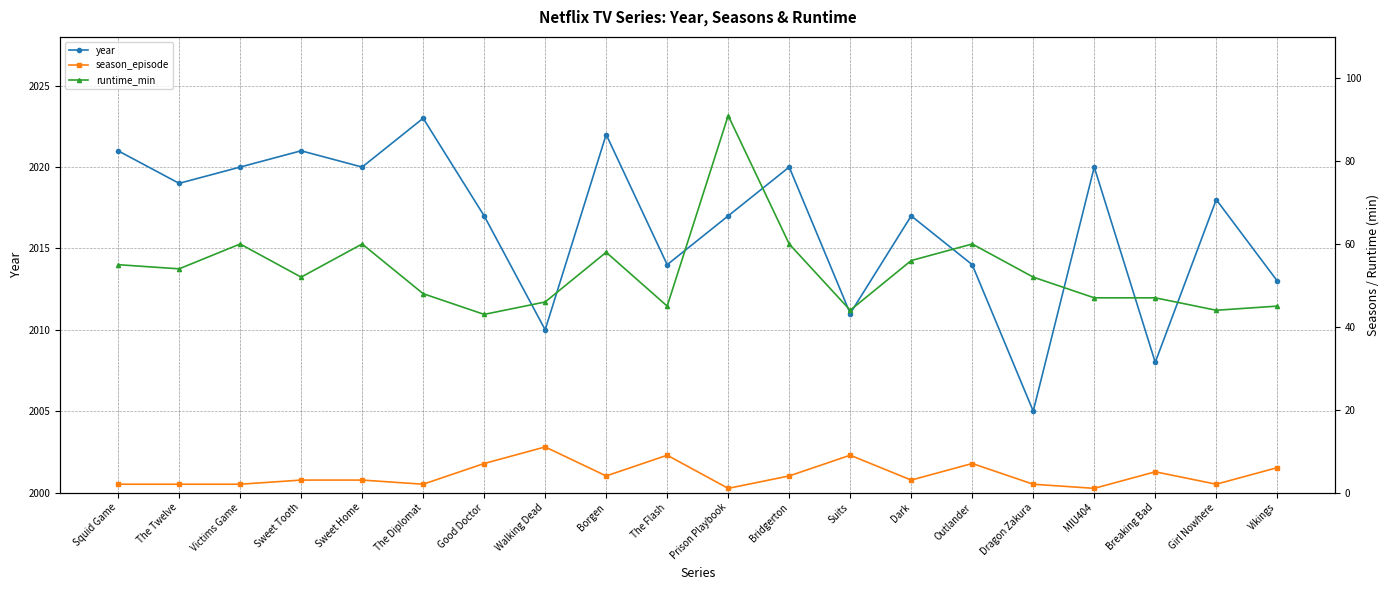

Reading left to right, what are all the values shown in this chart?

year: 2021	2019	2020	2021	2020	2023	2017	2010	2022	2014	2017	2020	2011	2017	2014	2005	2020	2008	2018	2013
season_episode: 2	2	2	3	3	2	7	11	4	9	1	4	9	3	7	2	1	5	2	6
runtime_min: 55	54	60	52	60	48	43	46	58	45	91	60	44	56	60	52	47	47	44	45